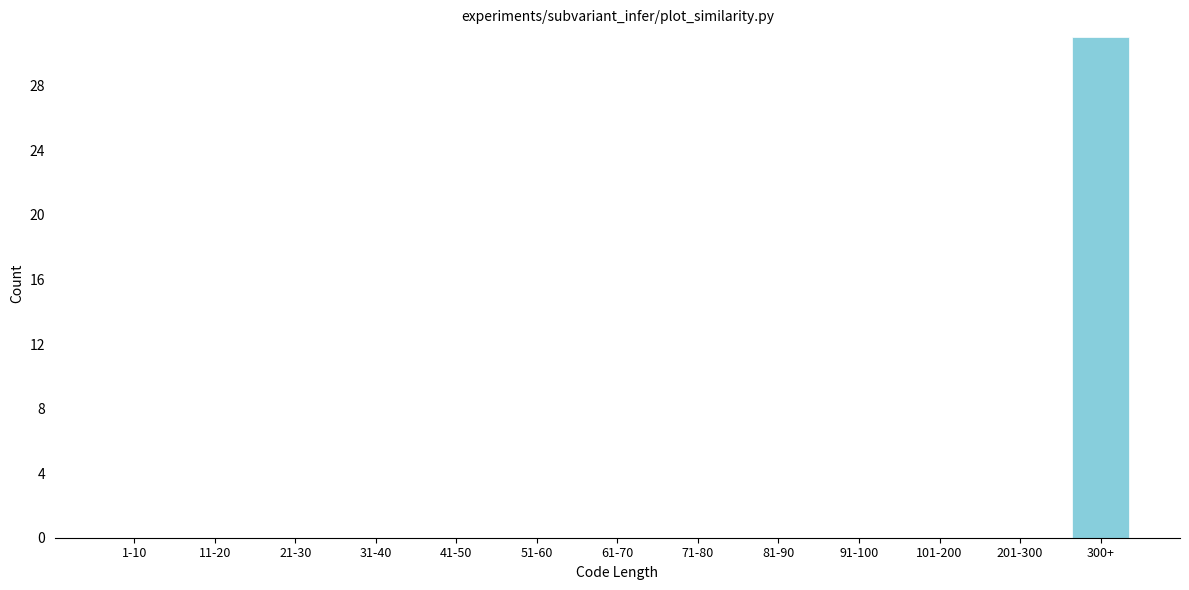

Reading left to right, list all the values displayed in this chart.

1-10=0	11-20=0	21-30=0	31-40=0	41-50=0	51-60=0	61-70=0	71-80=0	81-90=0	91-100=0	101-200=0	201-300=0	300+=31